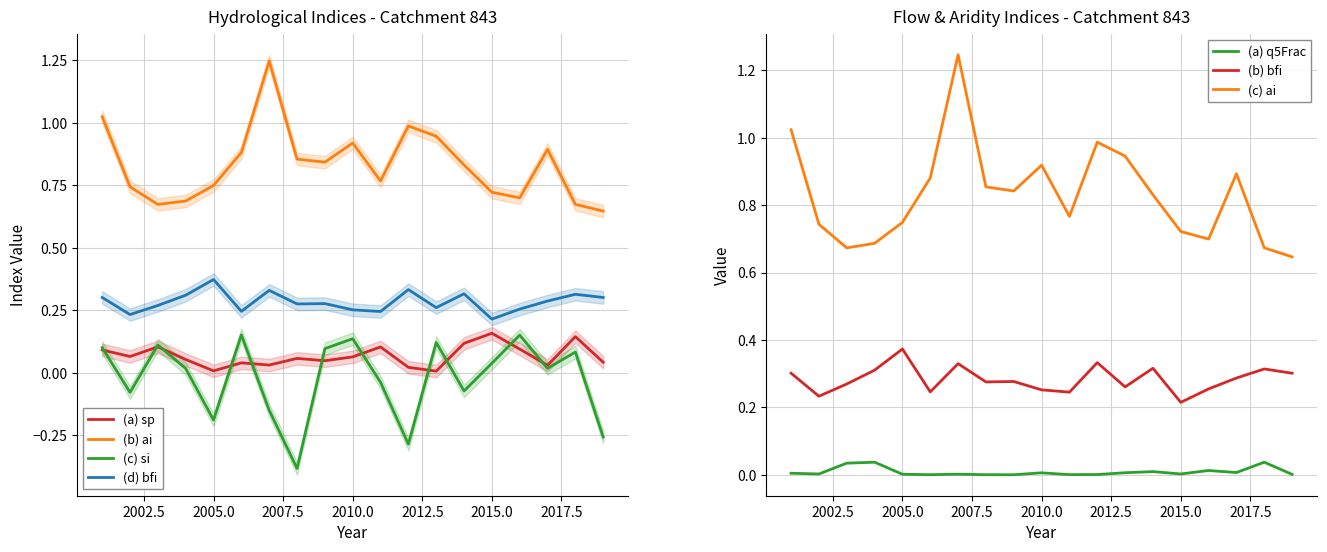

Reading left to right, extract all data points from this chart.

sp: 0.1	0.1	0.1	0.1	0.0	0.0	0.0	0.1	0.0	0.1	0.1	0.0	0.0	0.1	0.2	0.1	0.0	0.1	0.0
ai: 1.0	0.7	0.7	0.7	0.7	0.9	1.2	0.9	0.8	0.9	0.8	1.0	0.9	0.8	0.7	0.7	0.9	0.7	0.6
si: 0.1	-0.1	0.1	0.0	-0.2	0.2	-0.1	-0.4	0.1	0.1	-0.0	-0.3	0.1	-0.1	0.0	0.2	0.0	0.1	-0.3
bfi: 0.3	0.2	0.3	0.3	0.4	0.2	0.3	0.3	0.3	0.3	0.2	0.3	0.3	0.3	0.2	0.3	0.3	0.3	0.3
q5Frac: 0.0	0.0	0.0	0.0	0.0	0.0	0.0	0.0	0.0	0.0	0.0	0.0	0.0	0.0	0.0	0.0	0.0	0.0	0.0